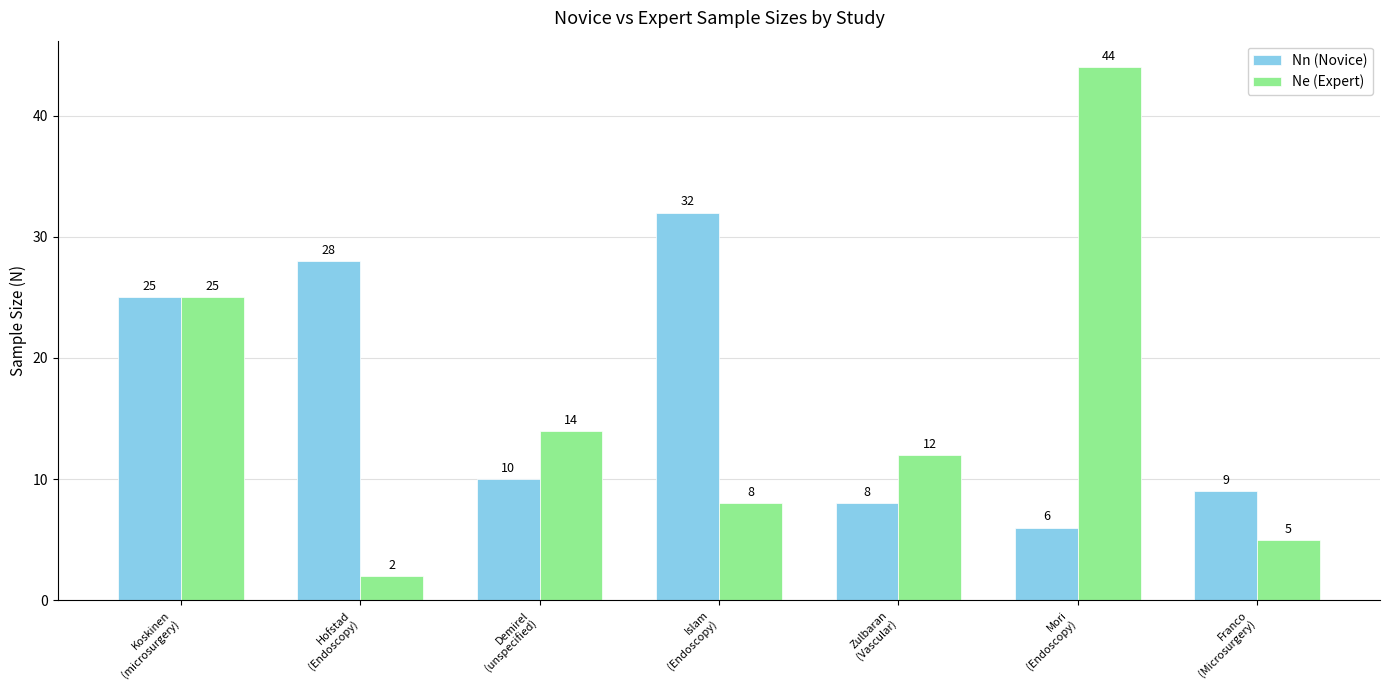

List the series in order of their peak value, highest first.

Ne (Expert), Nn (Novice)